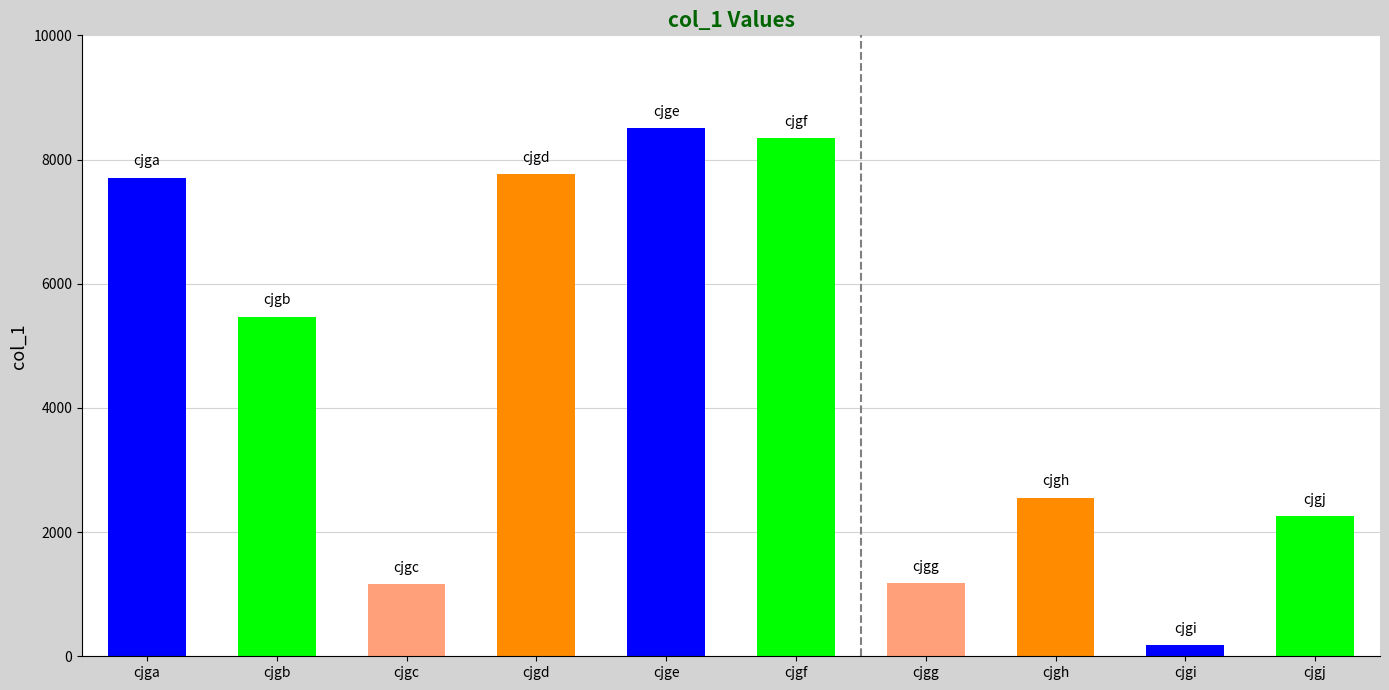

What is the value of the 10th bar from the left?

2259